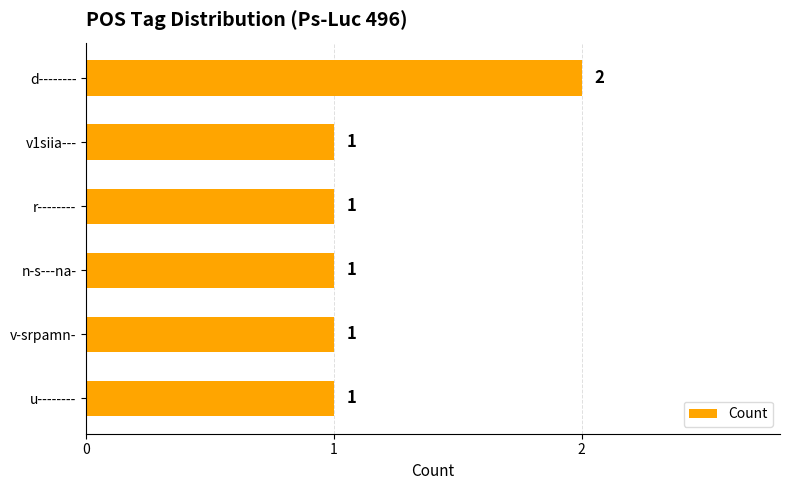

Approximately how many times larger is the value at r-------- compared to n-s---na-?

1.0